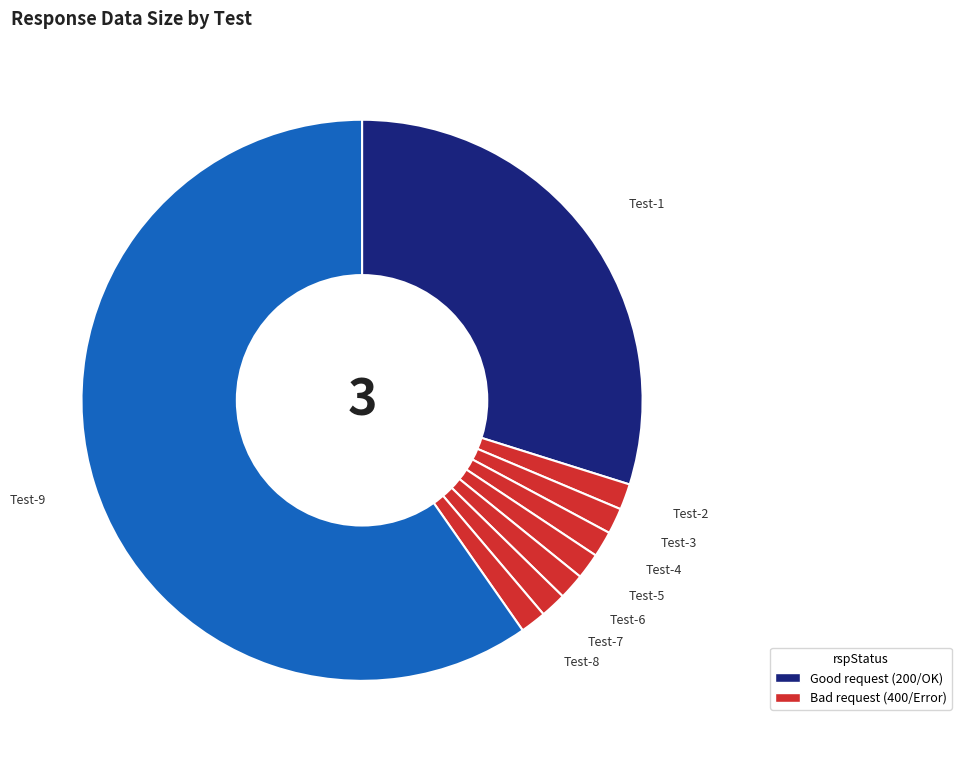

Count the number of slices in the pie.

9